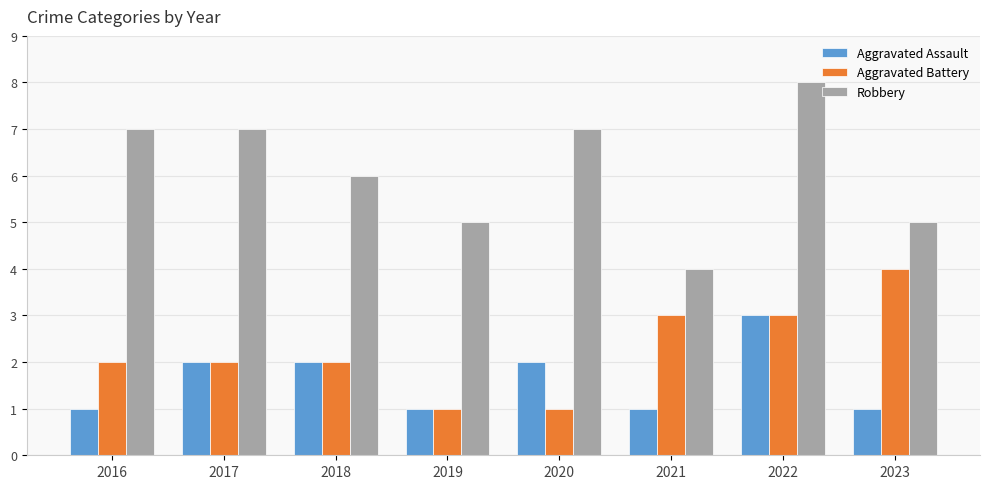

What is the sum of all Aggravated Battery values?

18